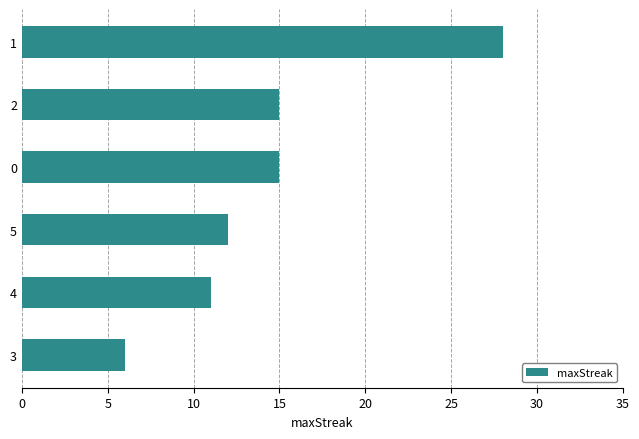

True or false: the data shows 5 at 2.

False